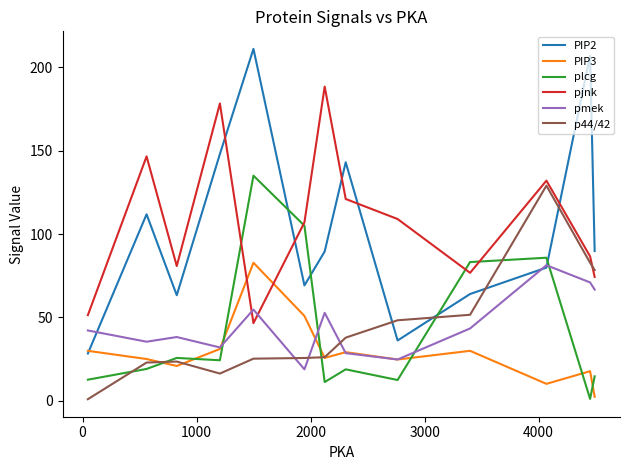

What is the highest value of the pjnk series?

188.4